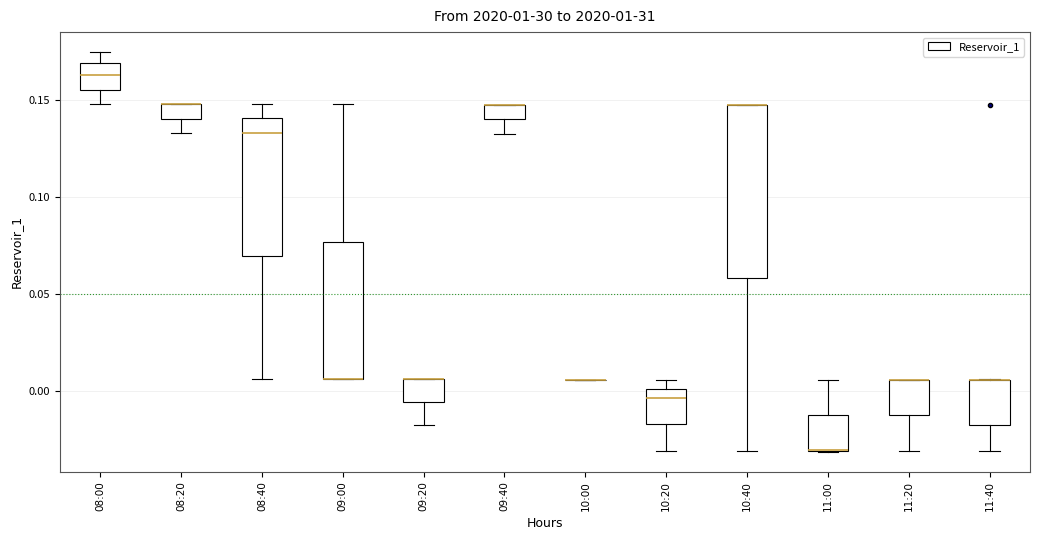

Which box is the tallest, from its lower edge to its upper edge?

10:40